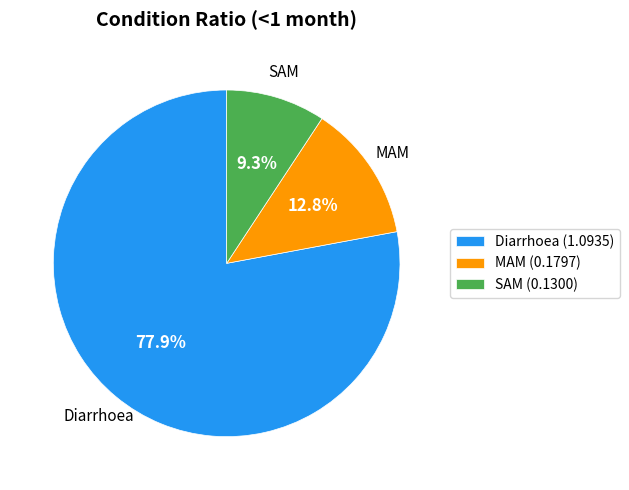

Which category has the smallest portion of the pie?

SAM